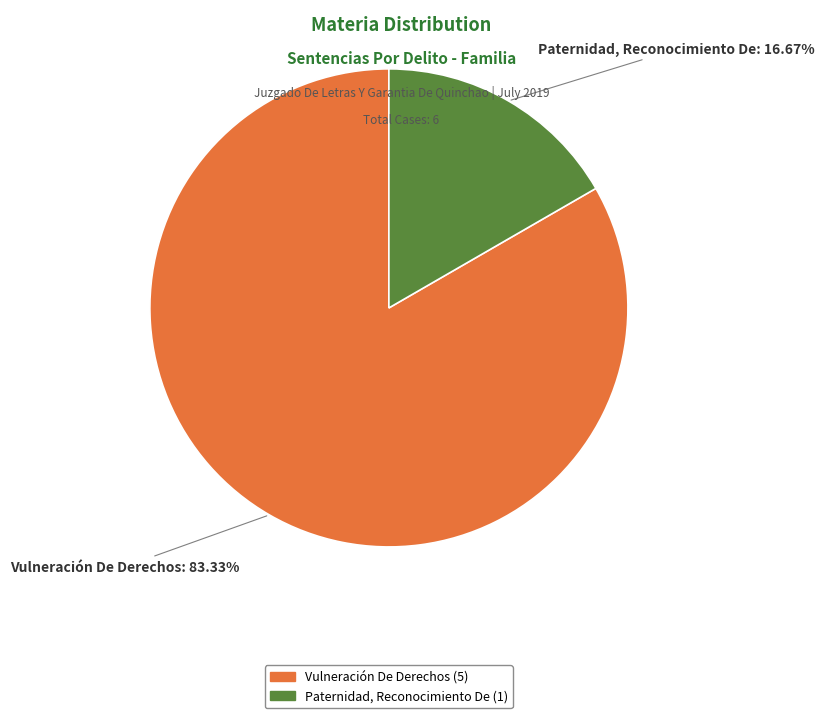

To the nearest percent, what percentage of the pie is Paternidad, Reconocimiento De?

17%